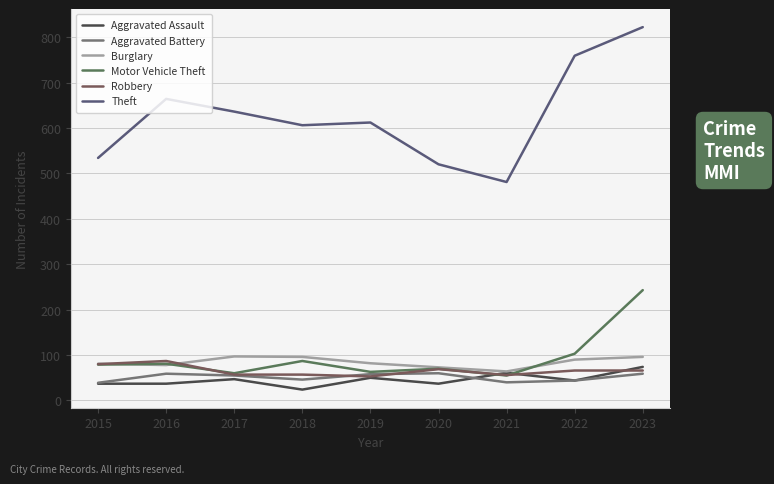

Does the chart have visible grid lines?

Yes